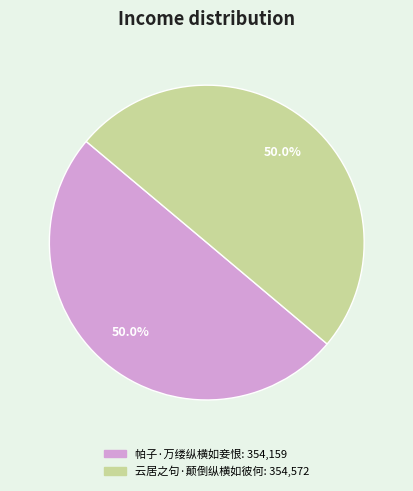

Approximately how many times larger is the value at 云居之句·颠倒纵横如彼何 compared to 帕子·万缕纵横如妾恨?

1.0